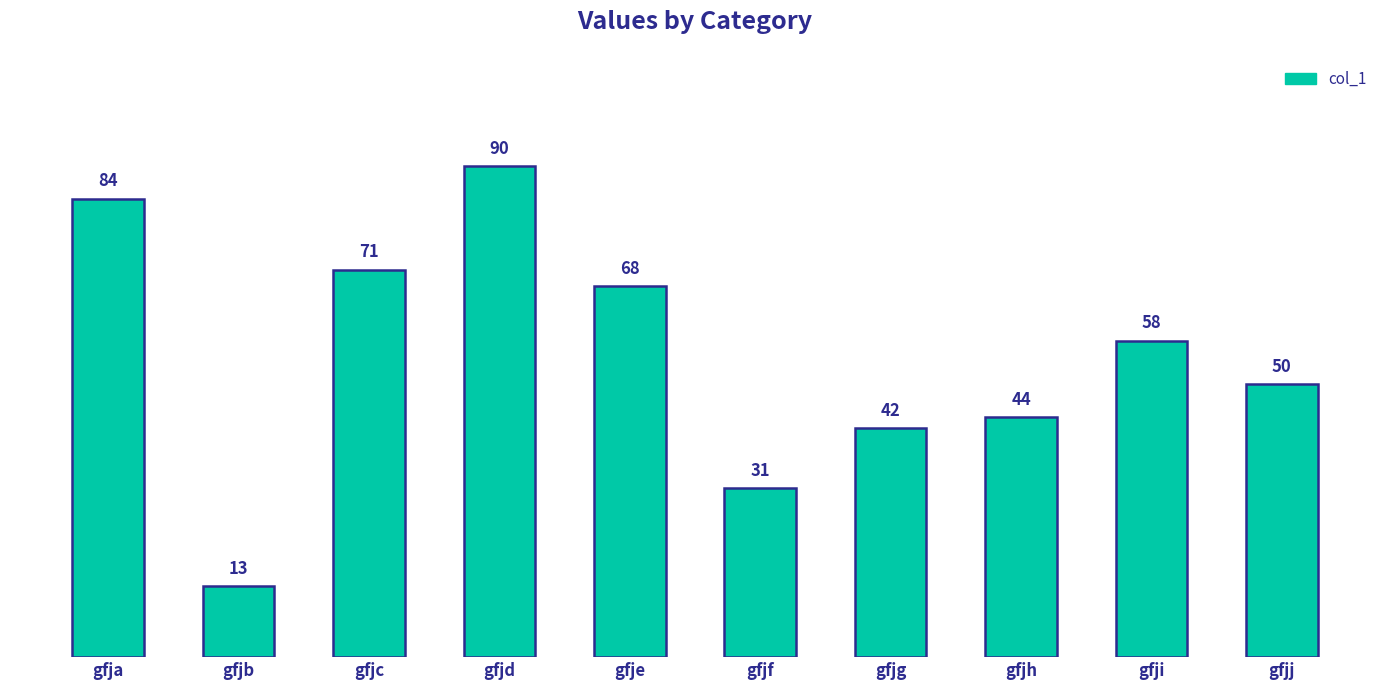

What is the value of the 5th bar from the left?

68